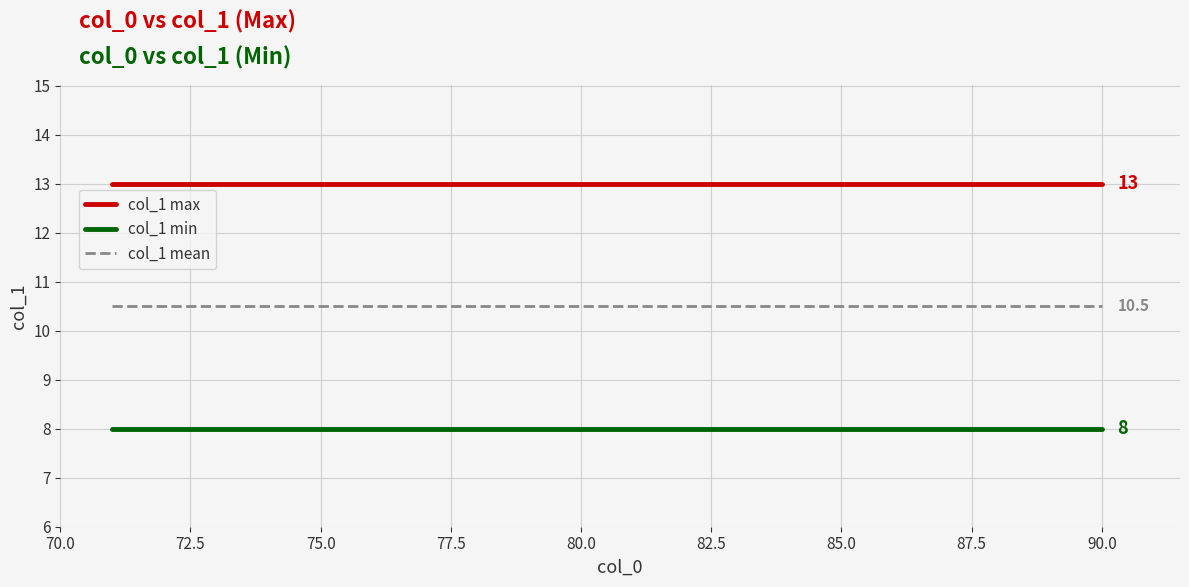

True or false: col_1 min and col_1 mean cross at least once.

False